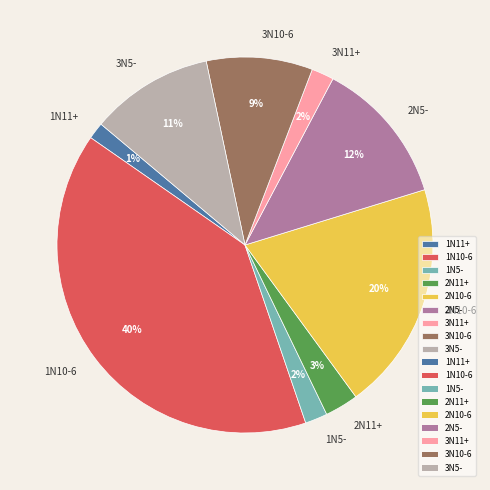

To the nearest percent, what percentage of the pie is 3N5-?

11%